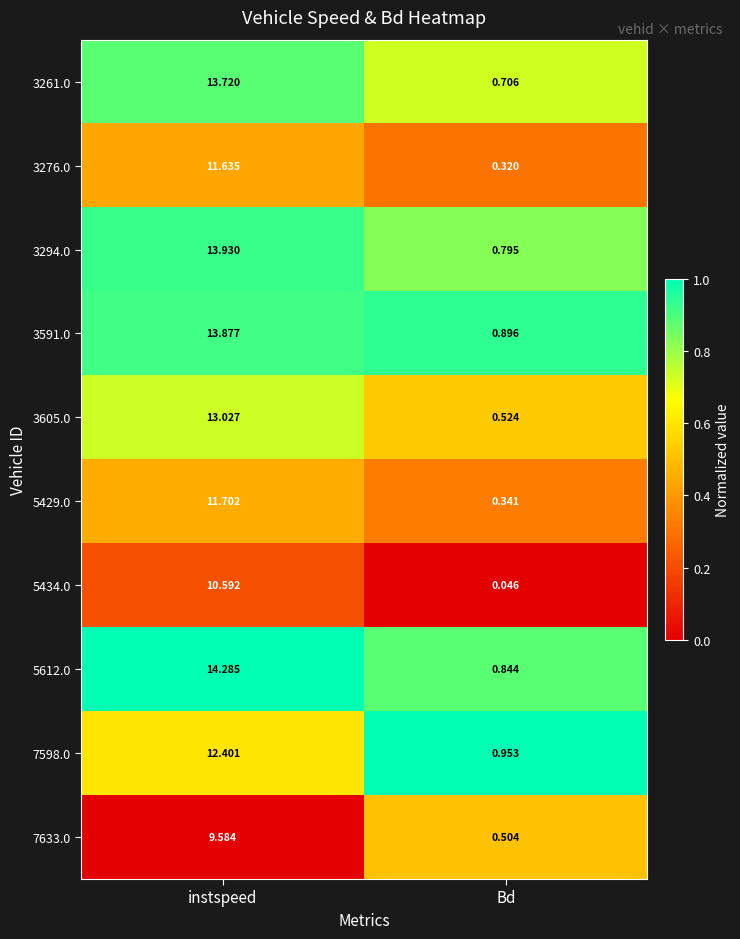

Which category has the lowest value in the 5434.0 series?

Bd